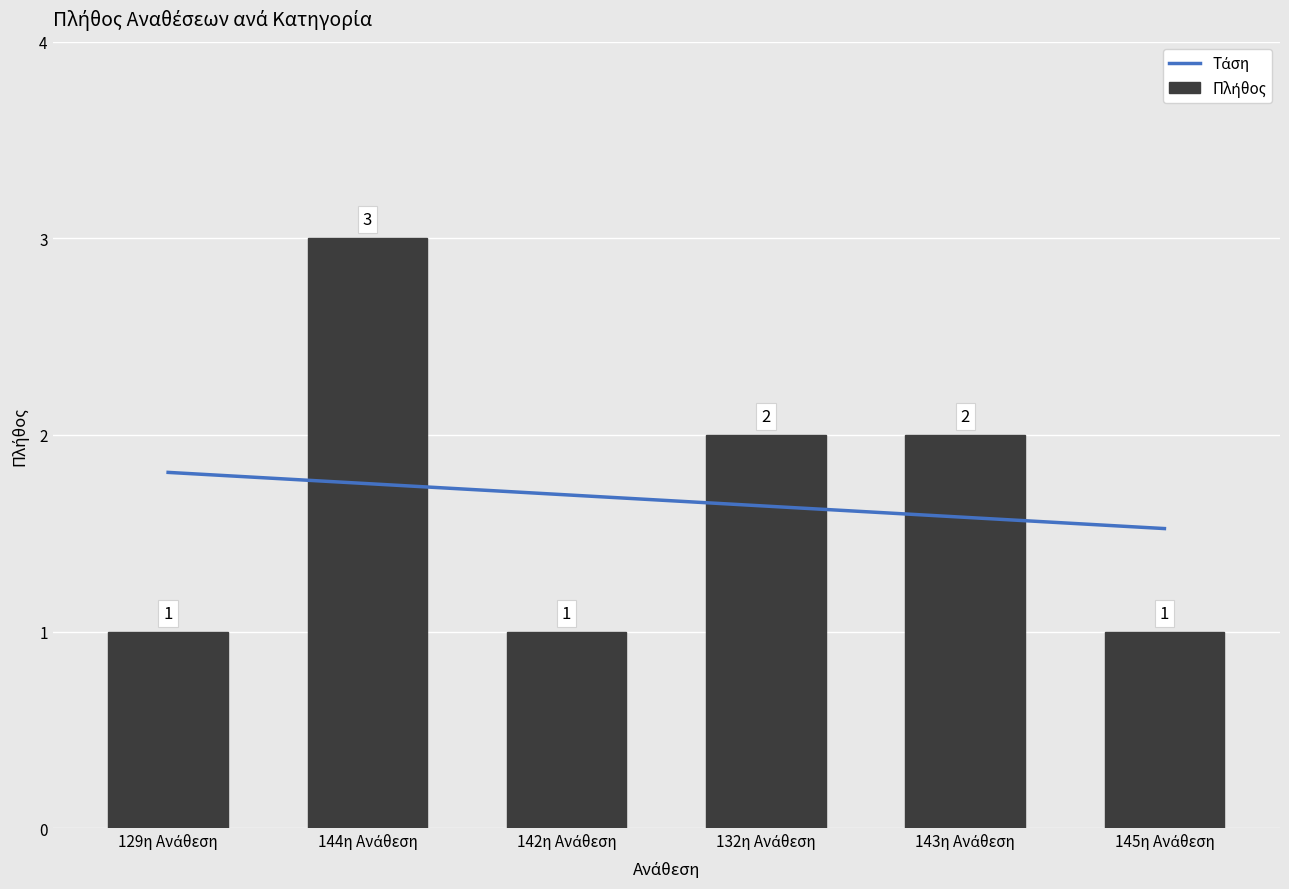

What is the difference between the second highest and minimum values?

1